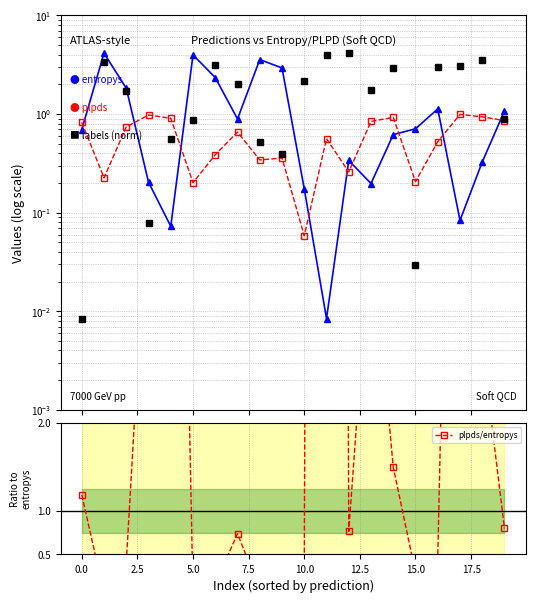

After their last crossing, which series has the higher values: plpds/entropys or entropys?

entropys